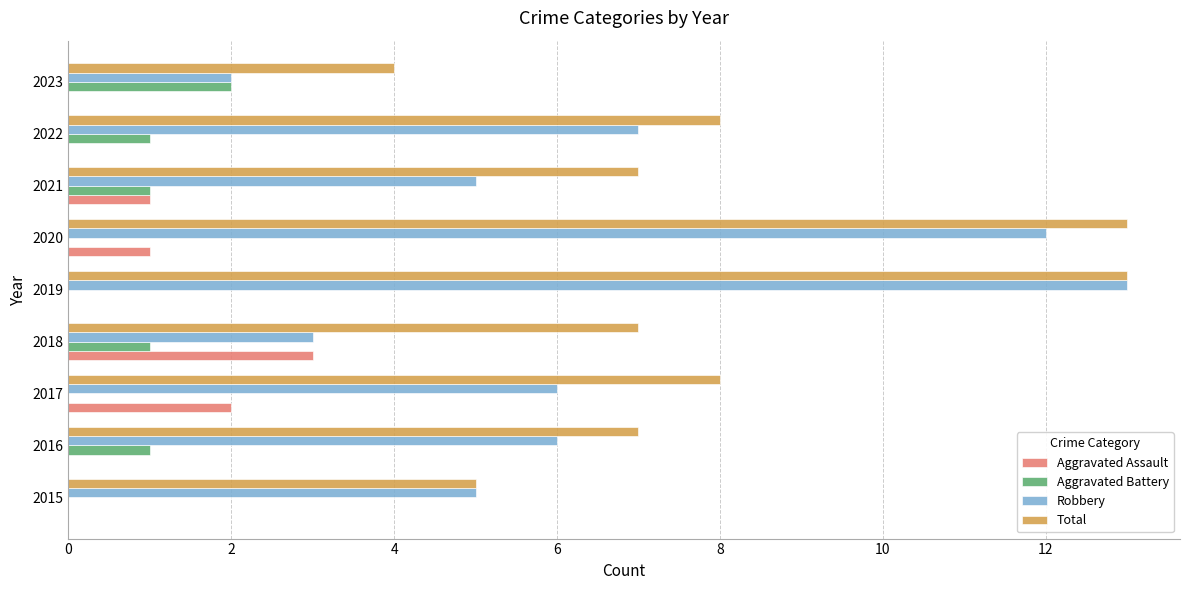

Is the value of Aggravated Assault at 2019 greater than the value of Total at 2018?

No